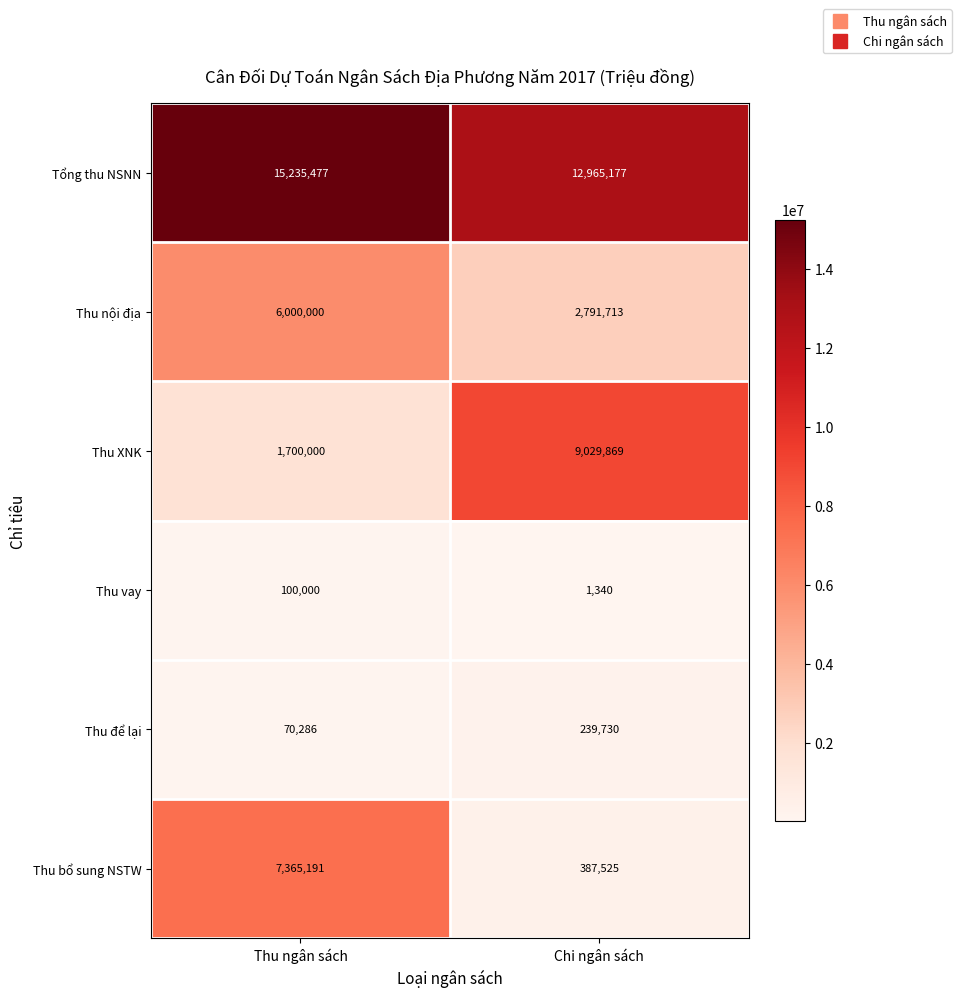

Which series changed the most between Thu ngân sách and Chi ngân sách?

Thu XNK